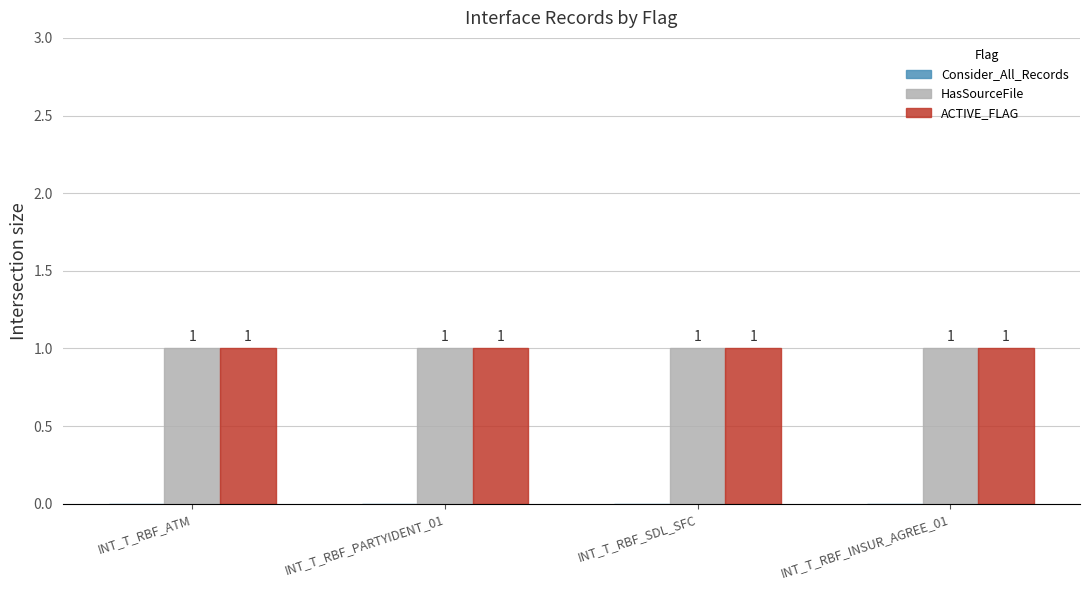

Is it true that HasSourceFile equals 2 at INT_T_RBF_SDL_SFC?

False